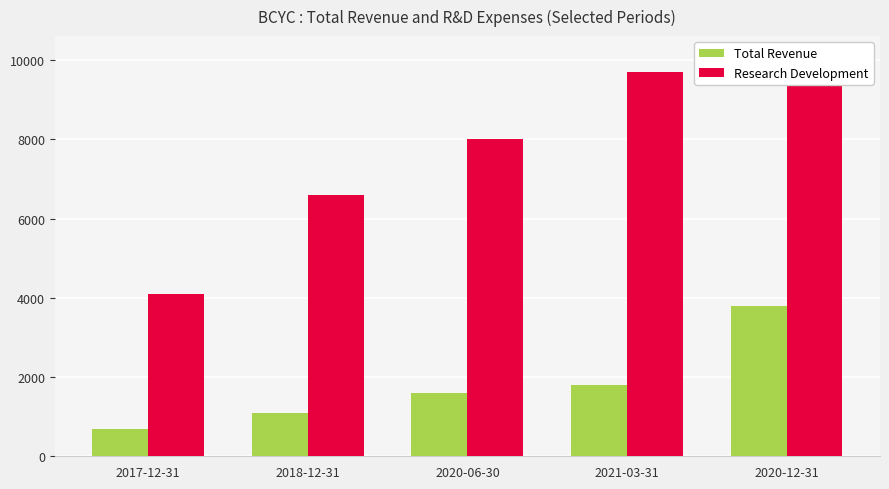

At which label is Total Revenue closest to 2250?

2021-03-31